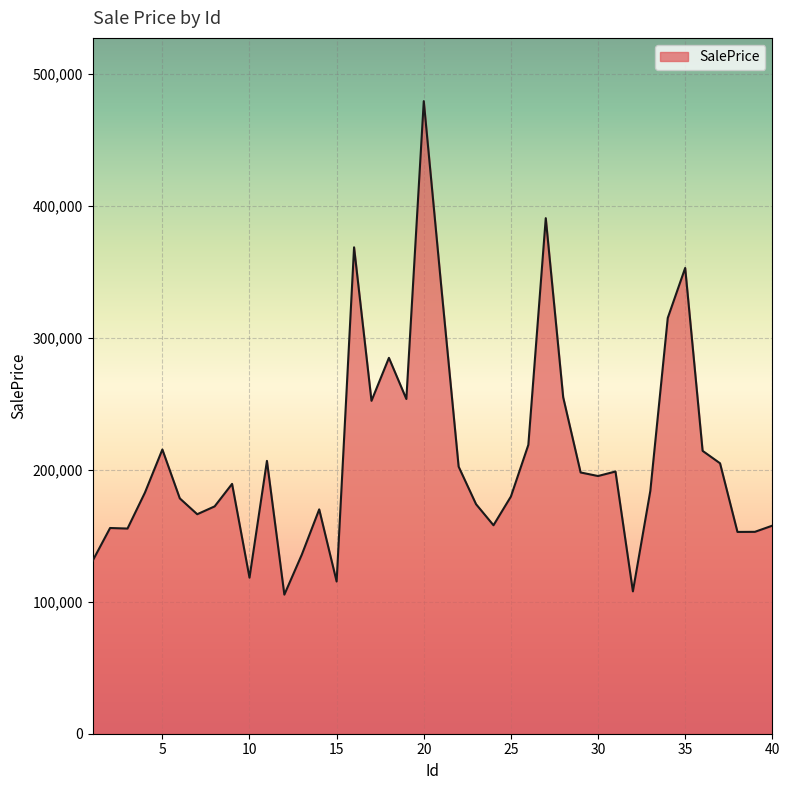

What is the minimum value shown in the chart?

105413.8